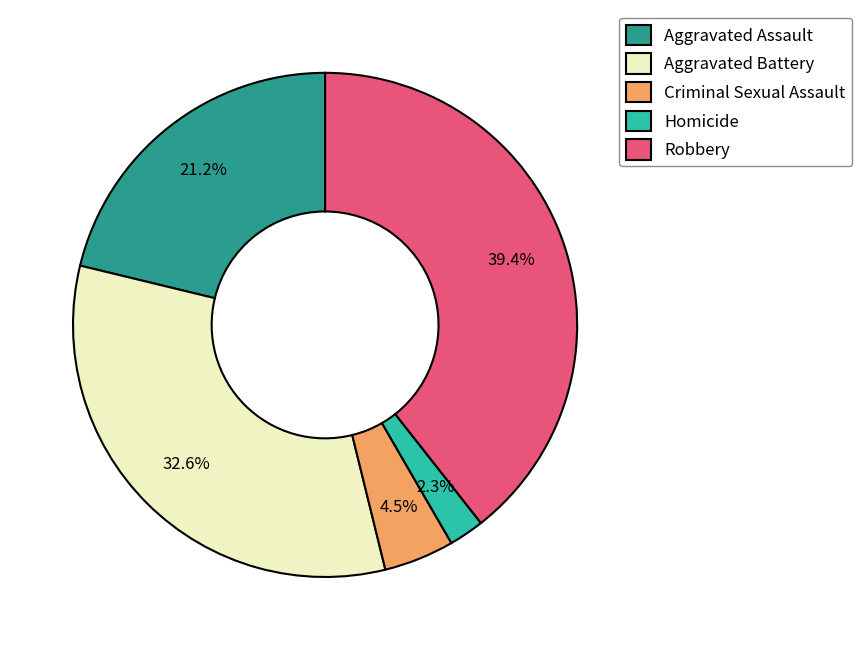

How much of the chart is everything except Criminal Sexual Assault?

95.5%